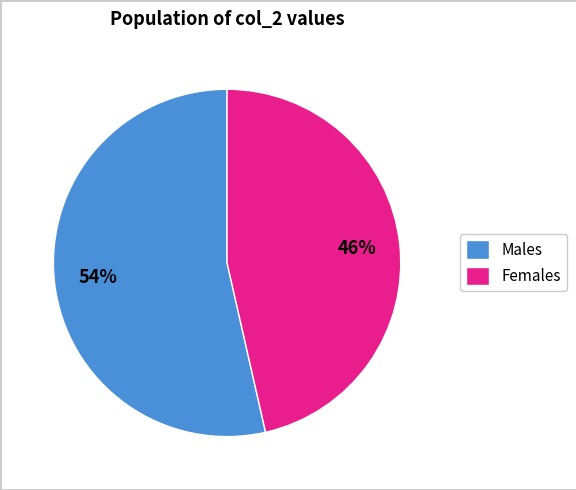

Is it true that Females is 46% of the pie?

True